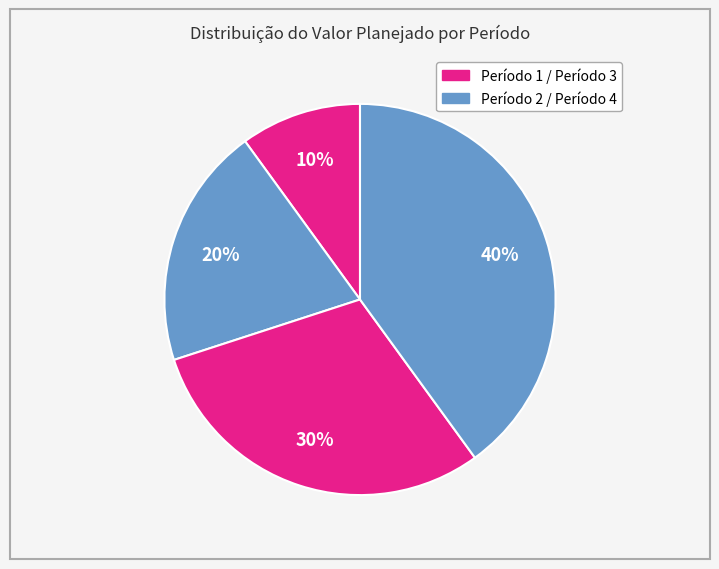

Is there any slice that represents more than half of the pie?

No